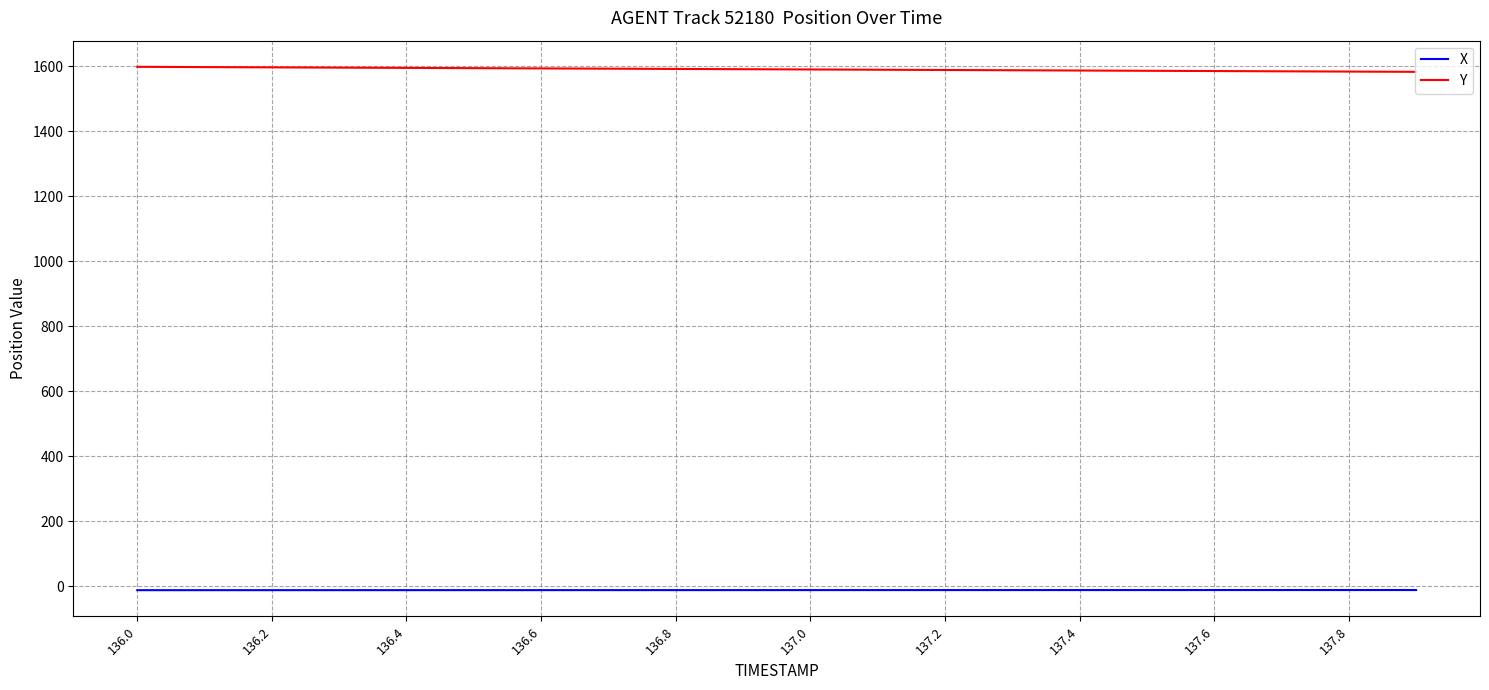

What is the maximum value for Y?

1598.2